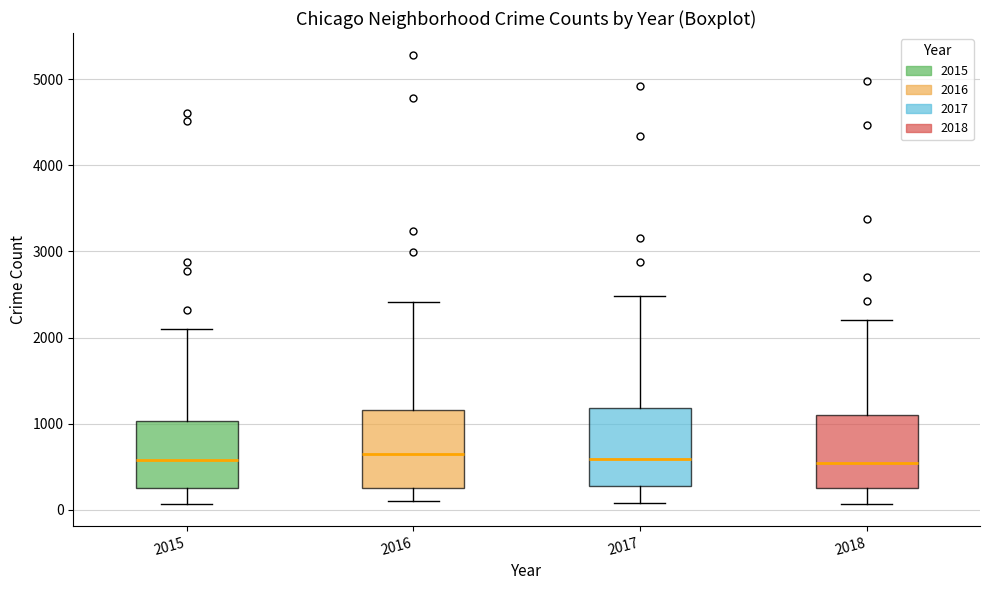

Reading left to right, read every box against the y-axis: the position of its median line, the range the box covers, and the ends of its whiskers. The values are not printed on the chart, so give them approximately, as read against the axis.

2015: median 600, box 300 to 1000, whiskers 100 to 2100
2016: median 600, box 300 to 1200, whiskers 100 to 2400
2017: median 600, box 300 to 1200, whiskers 100 to 2500
2018: median 500, box 300 to 1100, whiskers 100 to 2200